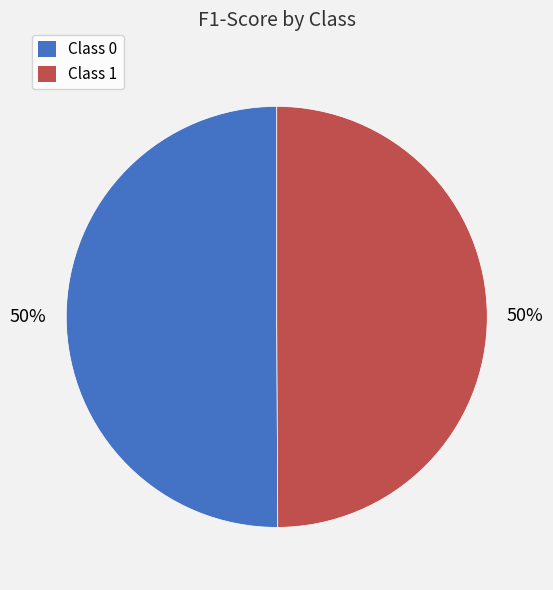

The Class 1 slice represents 50% of the pie. True or false?

True